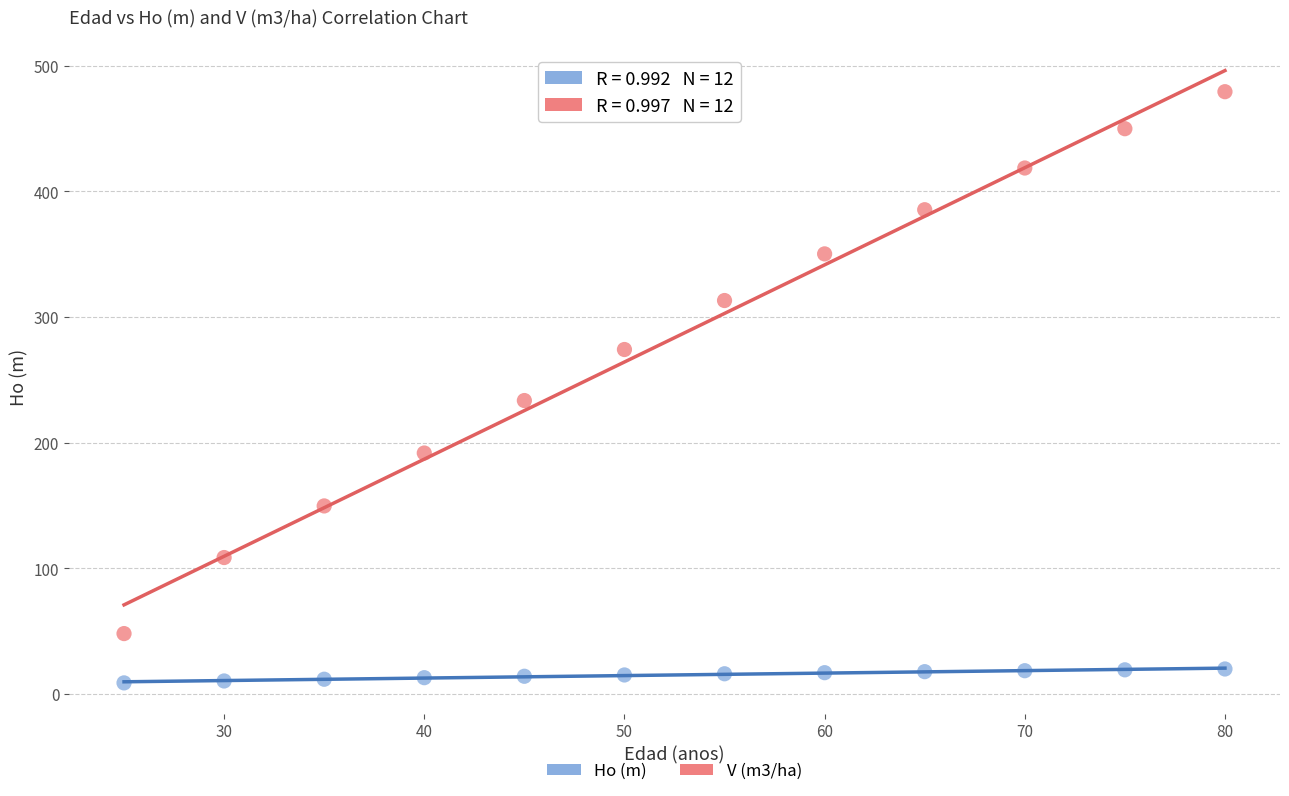

Across all series, what Y value is closest to 243?

233.4